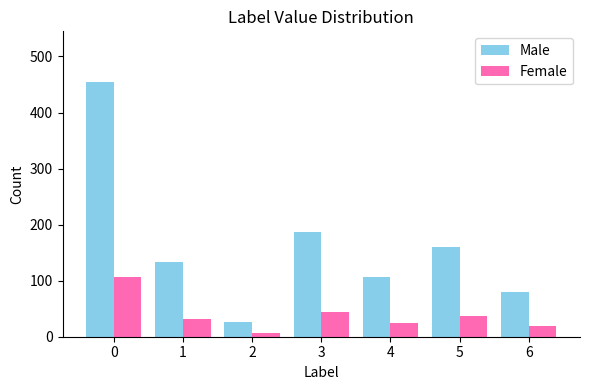

The Male series shows 80 at 6. True or false?

True